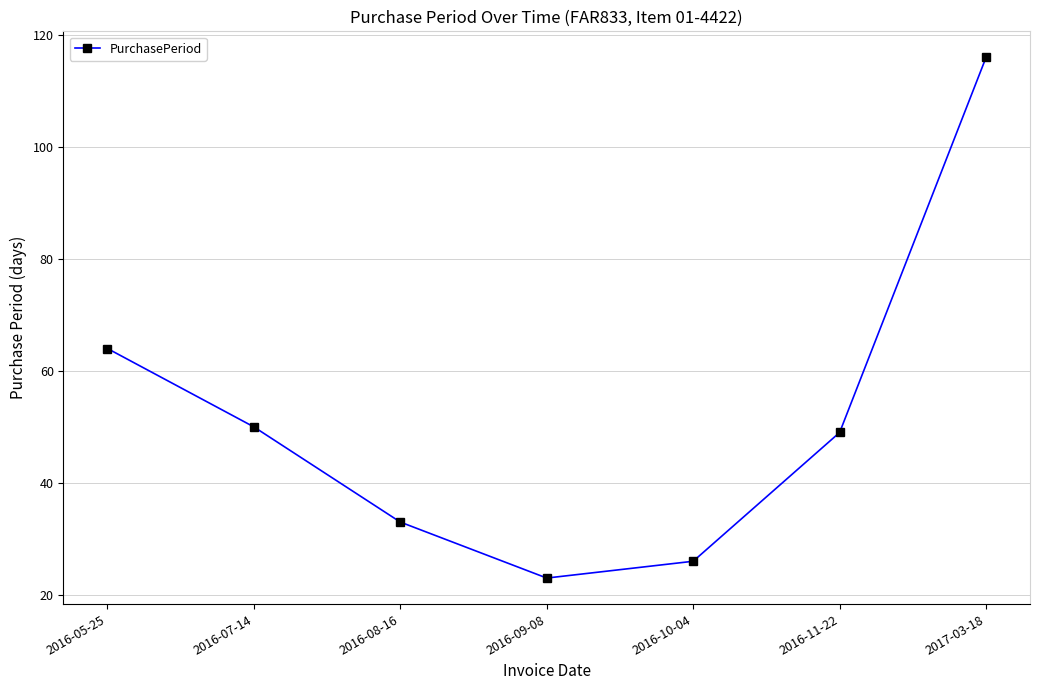

What is the difference between the values at 2016-05-25 and 2017-03-18?

52